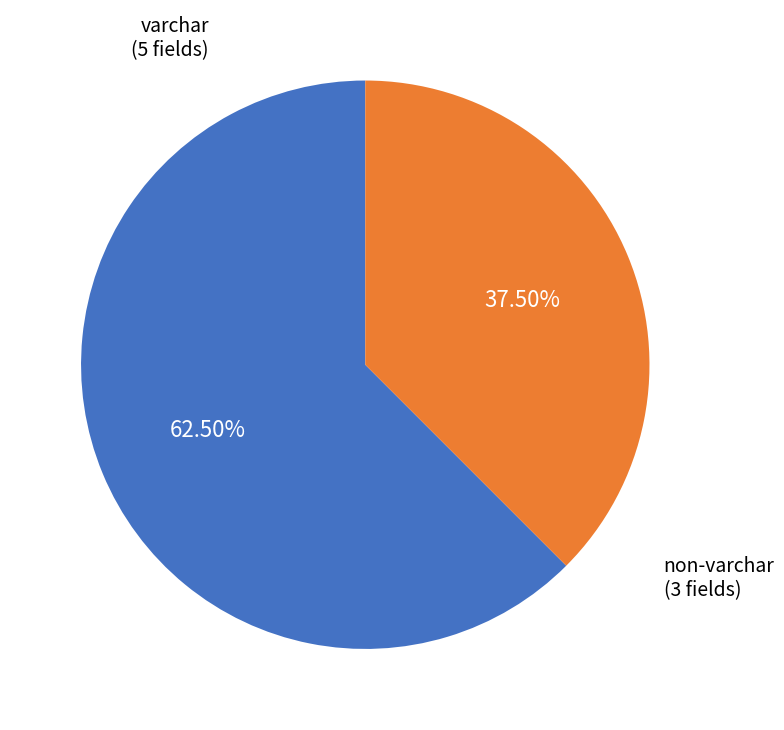

Is there any slice that represents more than half of the pie?

Yes